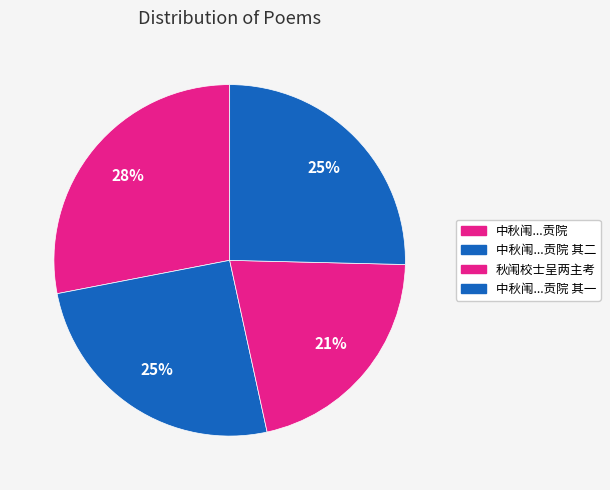

Count the number of slices in the pie.

4